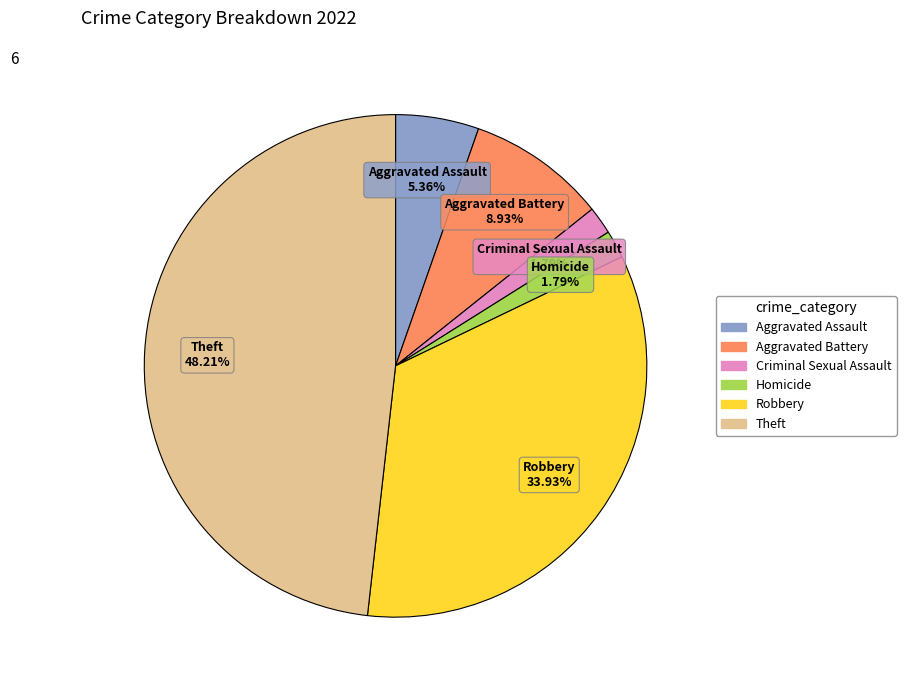

Is there a majority slice in this chart?

No